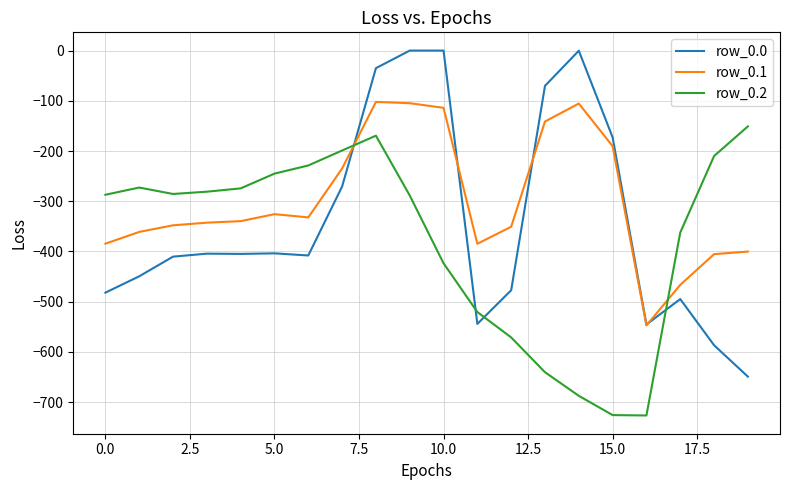

What is the minimum value shown in the chart?

-726.6